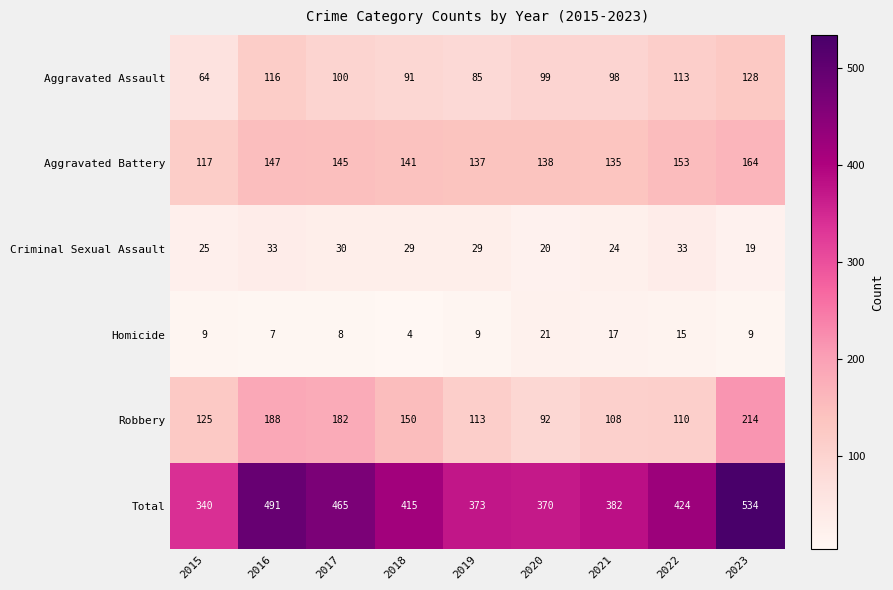

What is the spread (max minus min) of values at 2019?

364